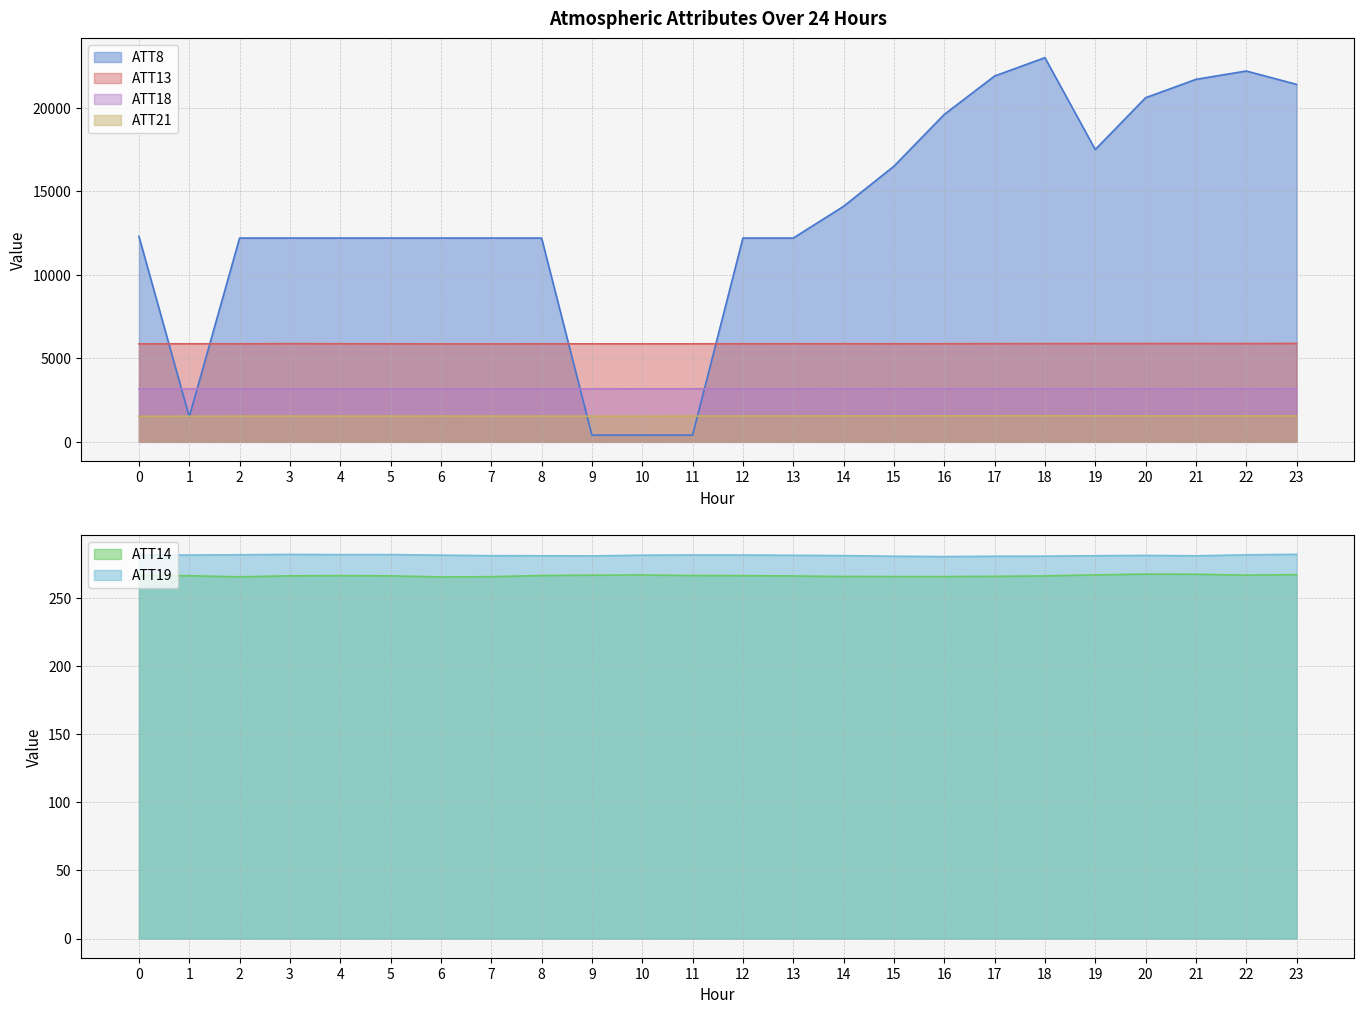

Reading left to right, what are all the values shown in this chart?

ATT8: 12300.0	1500.0	12200.0	12200.0	12200.0	12200.0	12200.0	12200.0	12200.0	400.0	400.0	400.0	12200.0	12200.0	14100.0	16500.0	19600.0	21900.0	23000.0	17500.0	20600.0	21700.0	22200.0	21400.0
ATT13: 5865.1	5870.8	5869.6	5877.7	5872.7	5869.3	5864.0	5862.7	5869.1	5868.8	5867.5	5868.8	5872.3	5871.5	5873.8	5871.1	5872.9	5877.5	5879.9	5884.9	5886.8	5887.5	5885.3	5890.8
ATT14: 266.3	266.0	265.3	266.0	266.1	266.0	265.2	265.4	266.2	266.5	266.6	266.2	266.1	265.9	265.5	265.5	265.4	265.6	265.9	266.7	267.3	267.2	266.5	266.9
ATT18: 3163.8	3168.9	3171.9	3175.3	3171.4	3169.3	3170.5	3169.5	3170.8	3168.9	3172.1	3175.4	3178.5	3180.3	3183.6	3182.5	3184.7	3186.9	3187.1	3185.3	3181.5	3183.3	3182.8	3184.1
ATT19: 281.3	281.2	281.4	281.7	281.5	281.6	281.2	280.8	280.7	280.6	281.1	281.3	281.2	281.0	280.8	280.4	280.1	280.3	280.4	280.7	280.9	280.7	281.4	281.8
ATT21: 1529.3	1533.7	1538.5	1539.5	1539.3	1538.8	1540.9	1539.3	1539.2	1536.8	1540.6	1543.6	1546.9	1549.7	1553.1	1554.8	1558.5	1560.2	1561.2	1558.5	1553.2	1554.3	1552.1	1551.6